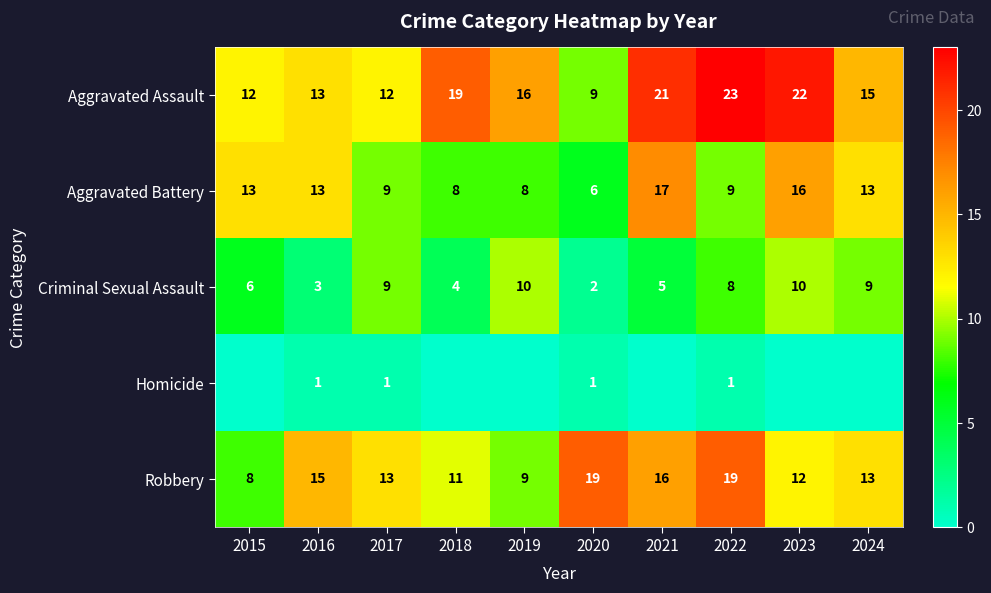

Which label corresponds to the largest value in the chart?

2022